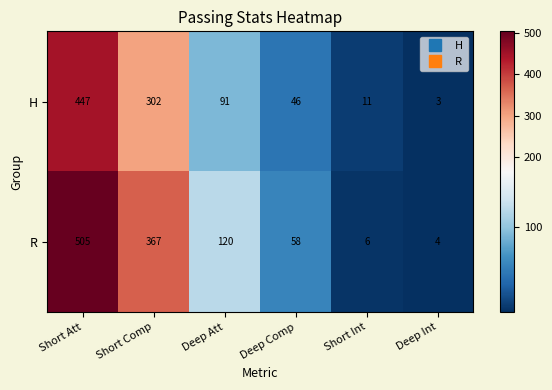

What is the sum of the R values at Short Int and Deep Att?

126